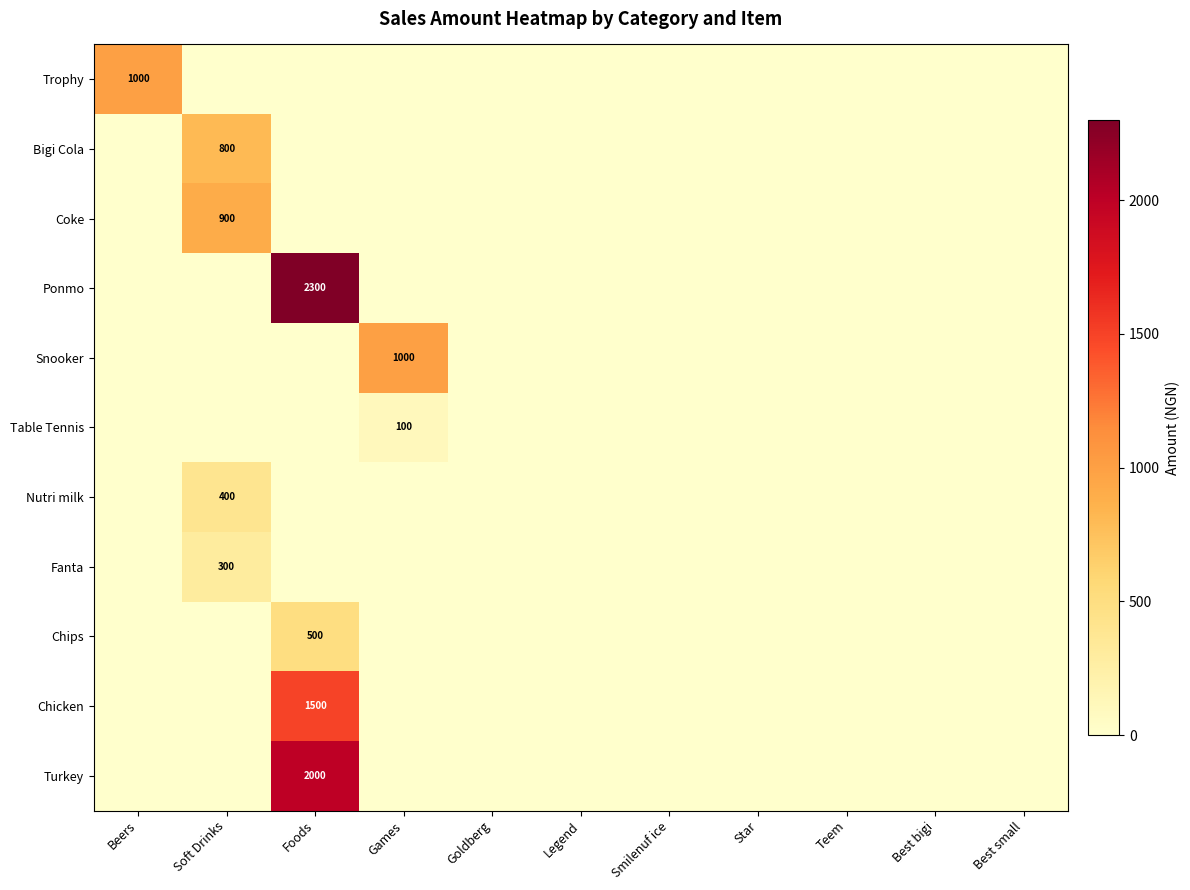

True or false: Trophy has a value of 1000 at Beers.

True